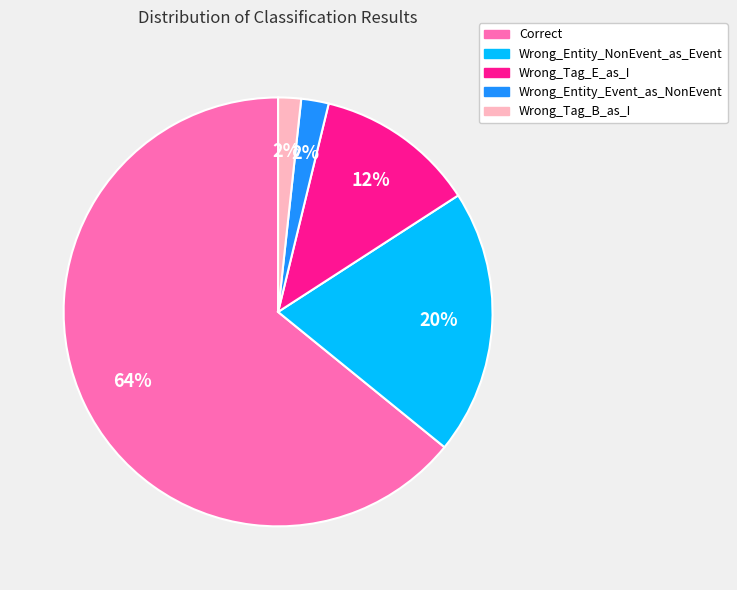

Between Correct and Wrong_Tag_B_as_I, which is larger?

Correct